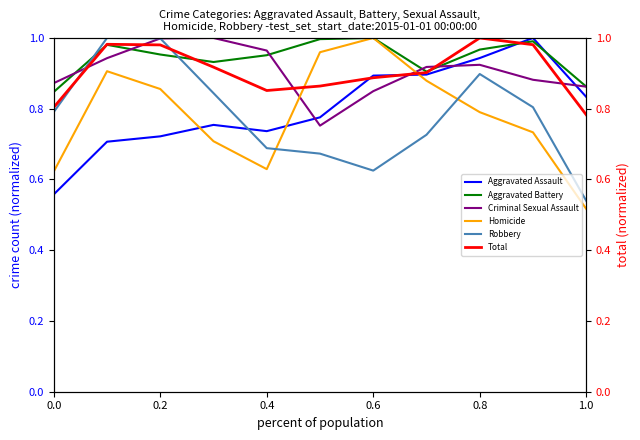

Which series ends up on top after the final intersection of Aggravated Battery and Robbery?

Aggravated Battery